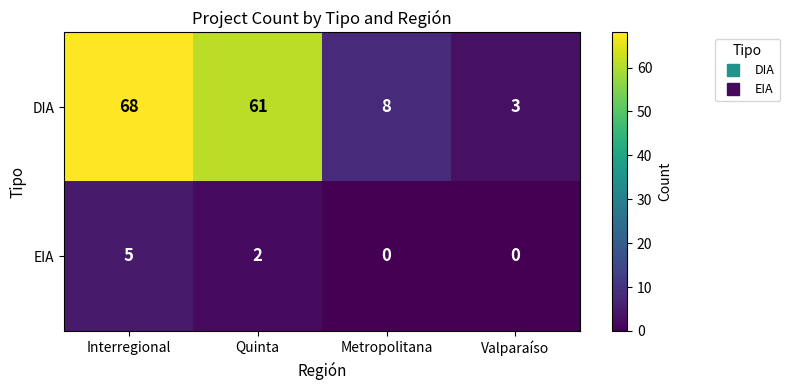

Is it true that DIA equals 8 at Metropolitana?

True